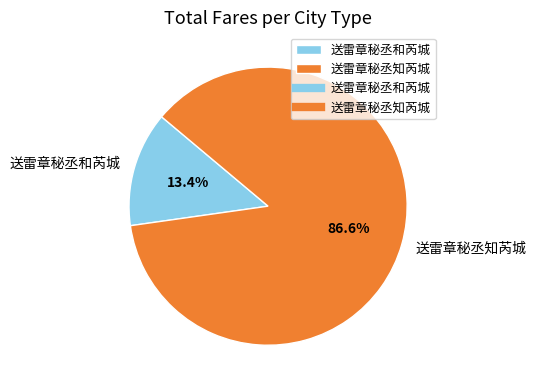

To the nearest percent, what is the difference between the 送雷章秘丞知芮城 and 送雷章秘丞和芮城 slice percentages?

73%